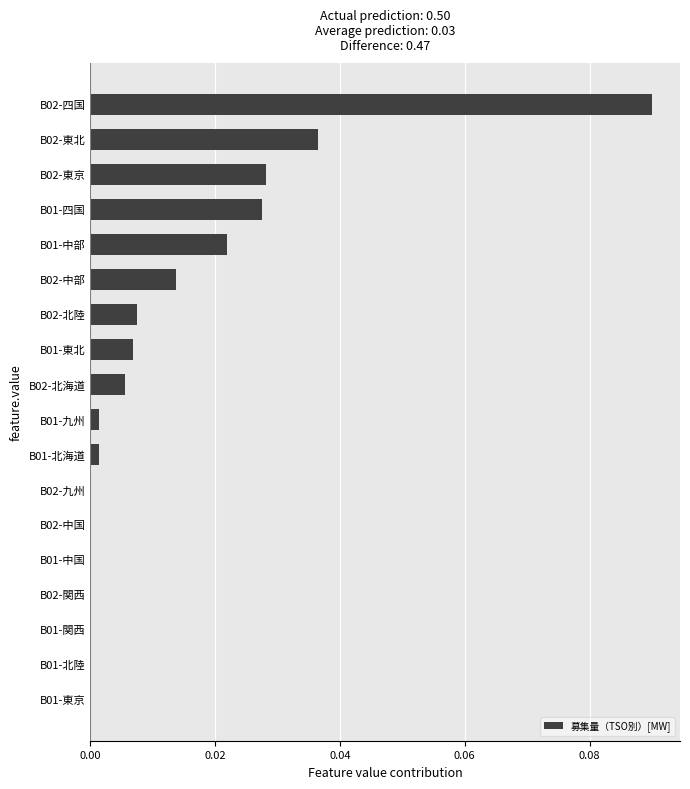

The value at B02-東北 is 0.1. True or false?

False